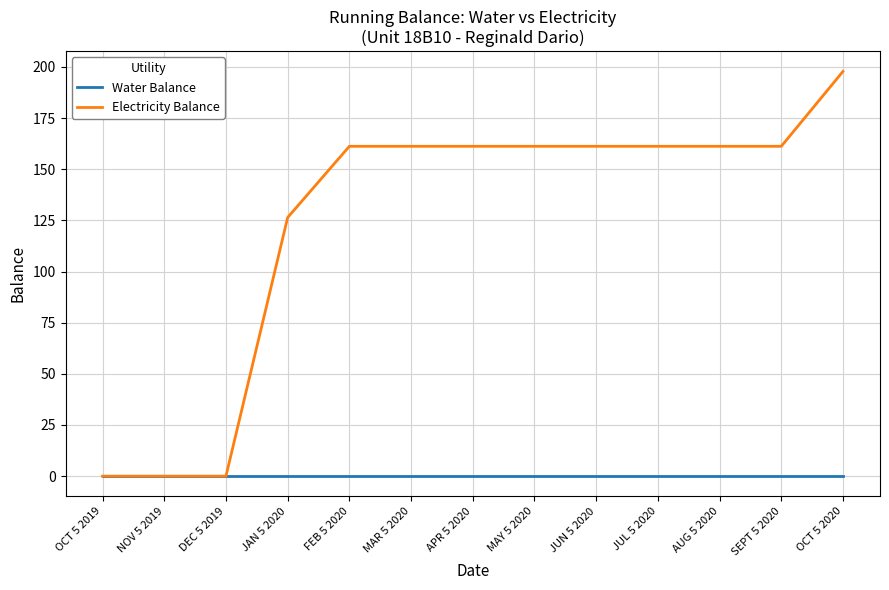

What are all the series names shown in the legend?

Water Balance, Electricity Balance